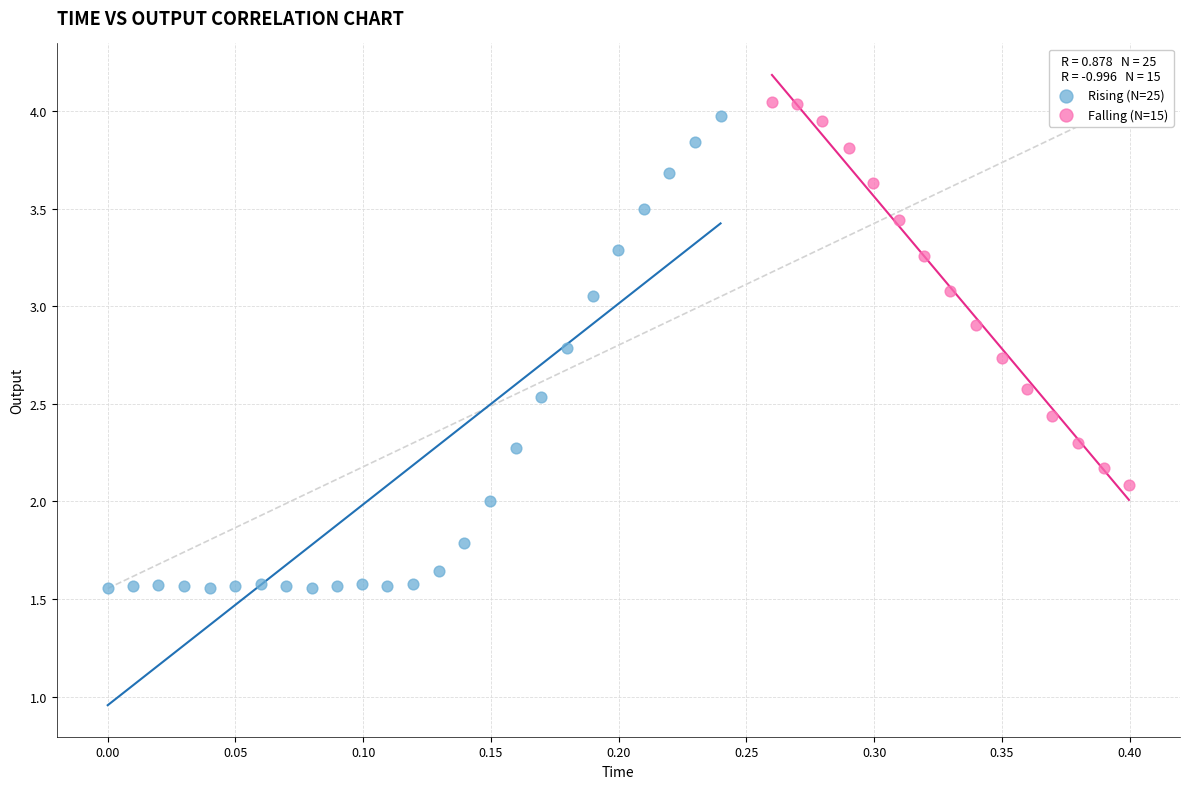

Which series has the largest Y range (max minus min)?

Rising (N=25)